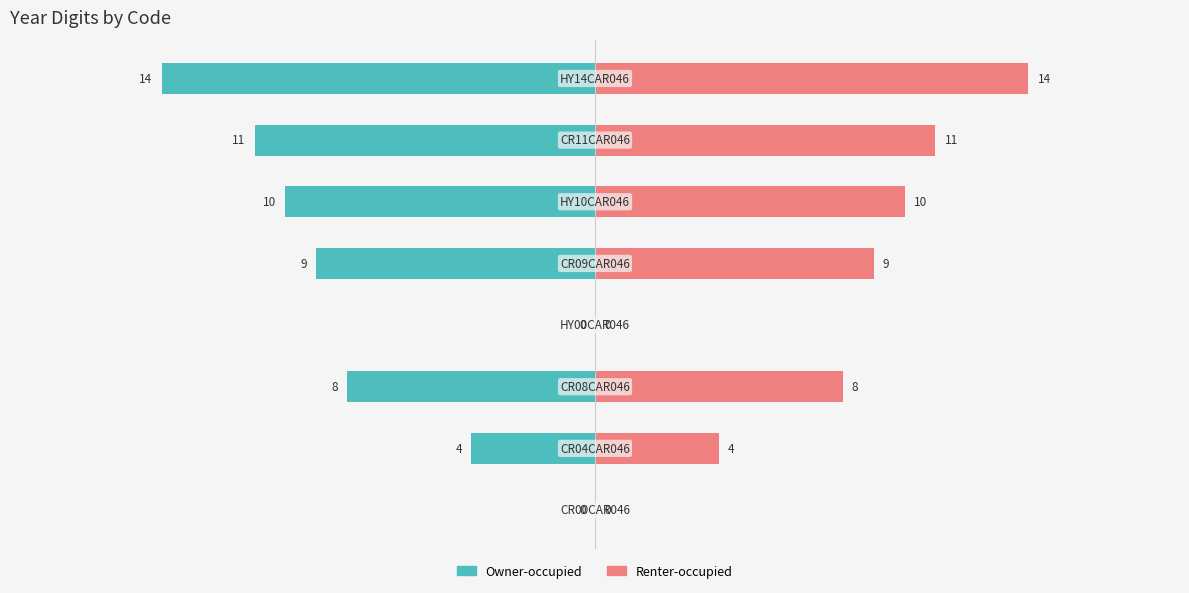

What are all the series names shown in the legend?

Owner-occupied, Renter-occupied